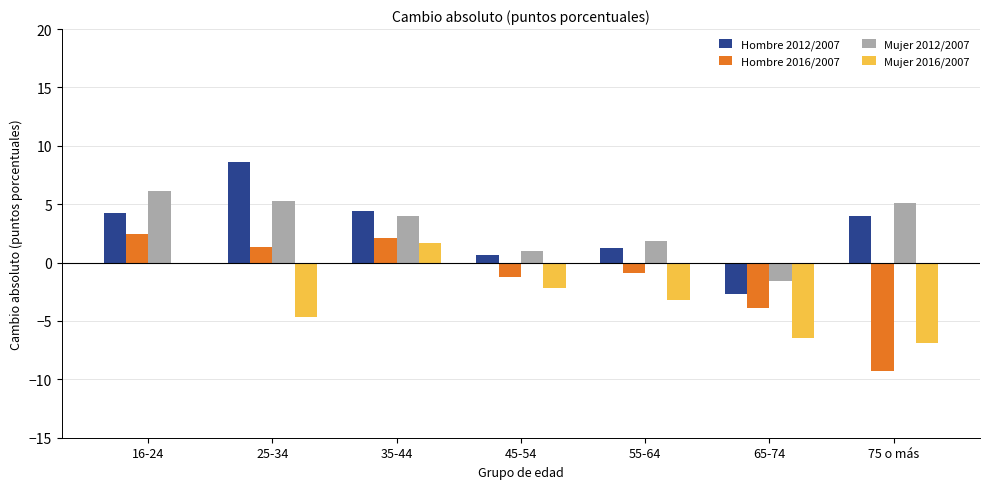

Which category has the highest value across all series?

25-34